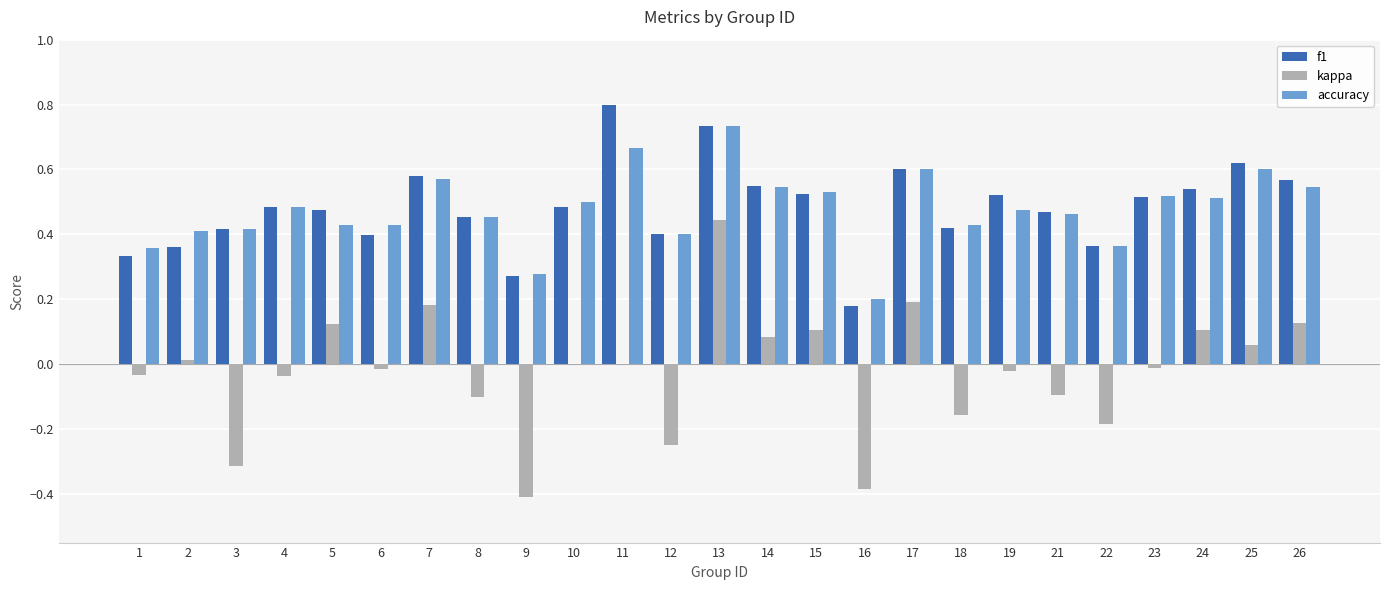

What is the sum of all kappa values?

-0.6